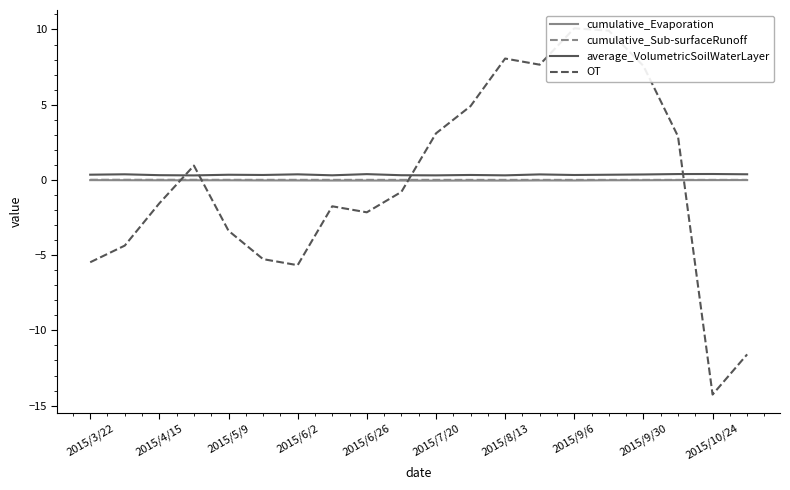

How many values in the OT series exceed 0?

9